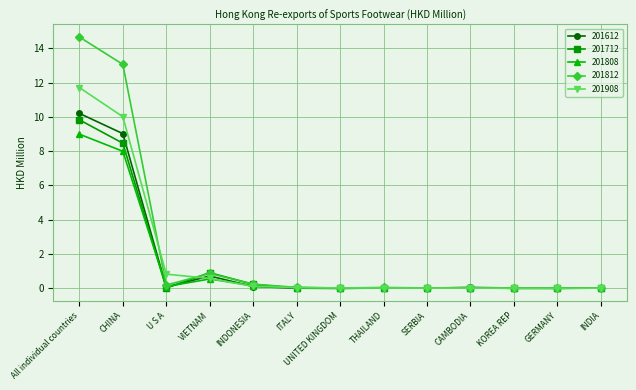

What is the total value across all series at CAMBODIA?

0.1